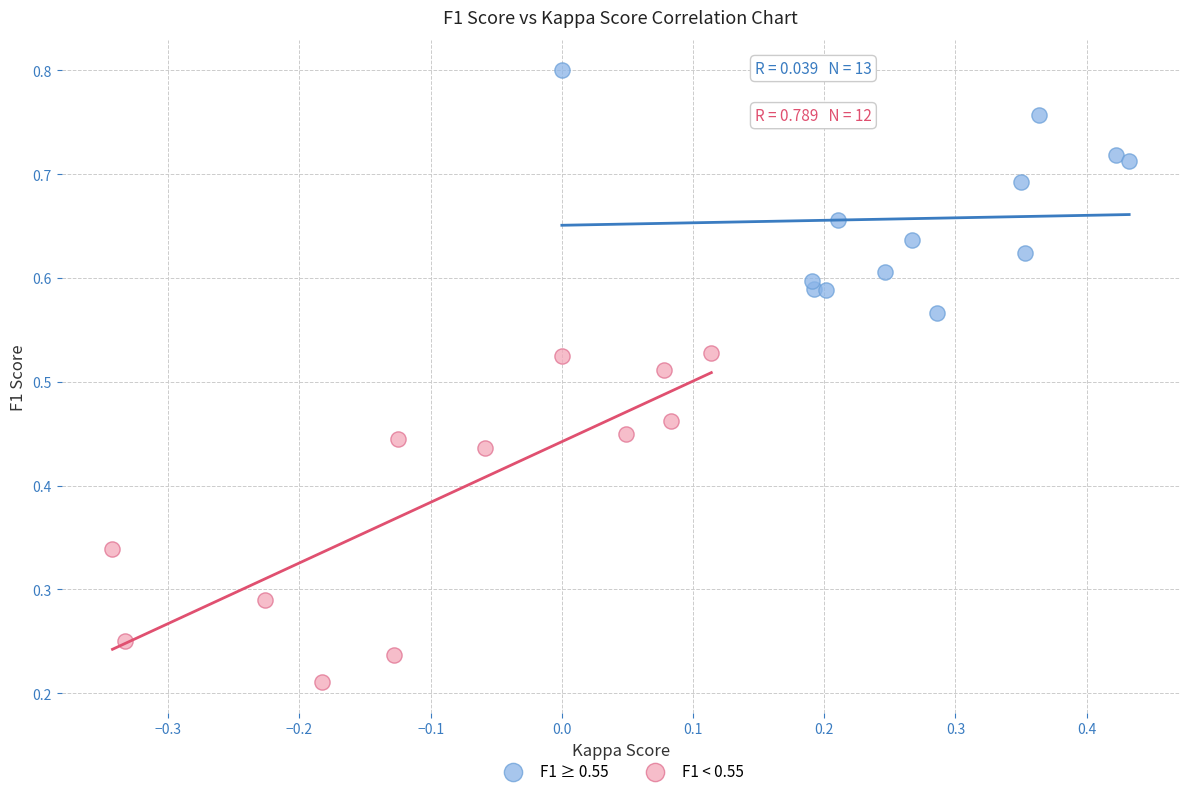

Which series reaches the minimum Y coordinate?

F1 < 0.55